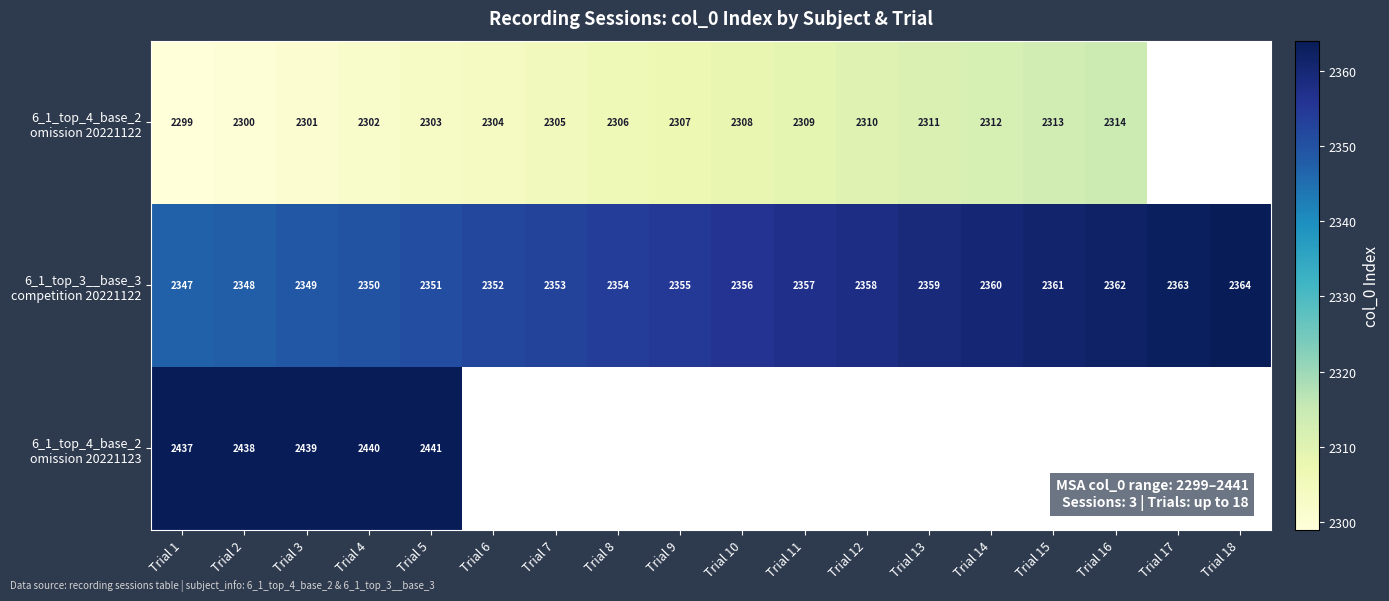

Which series has the largest total across all categories?

6_1_top_3__base_3 competition 20221122